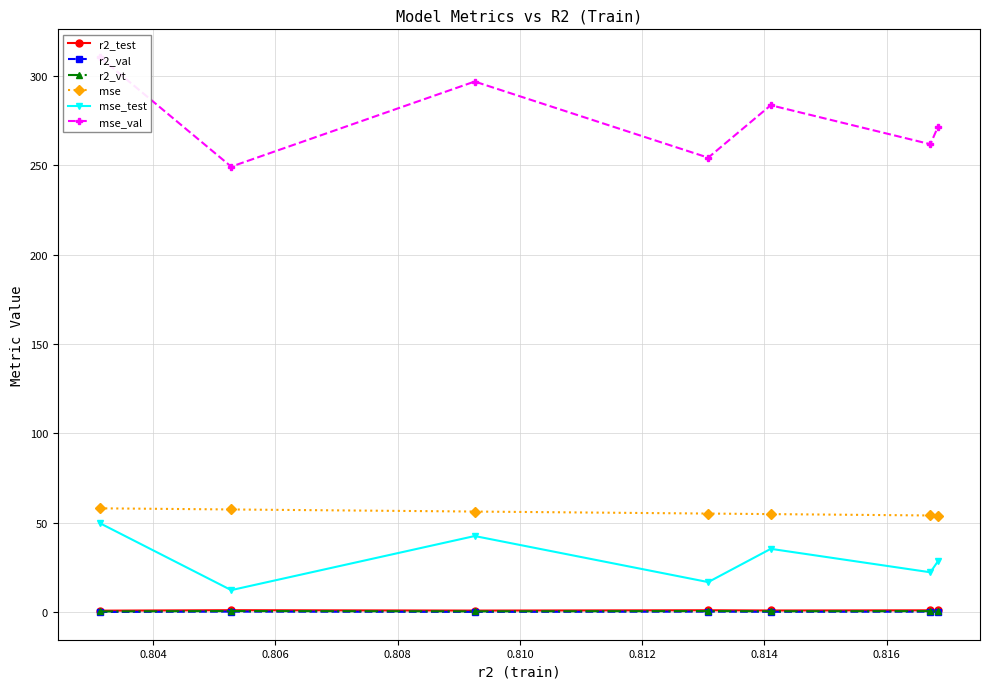

True or false: r2_val has more than 0 points higher than both neighbors.

True